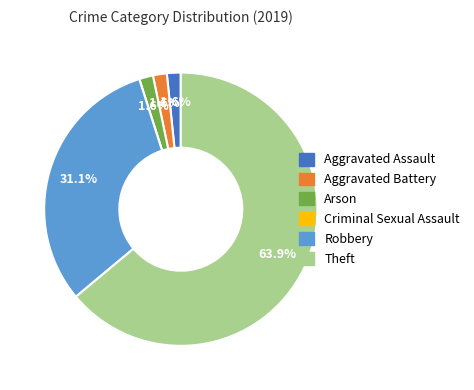

What is the largest slice in the pie chart?

Theft